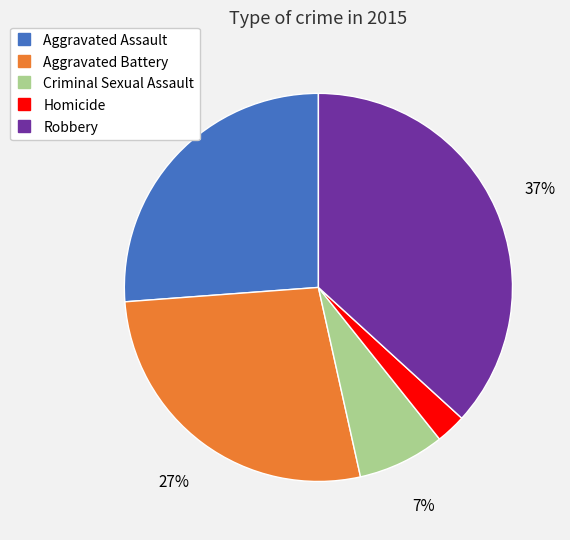

Is it true that Robbery is 37% of the pie?

True